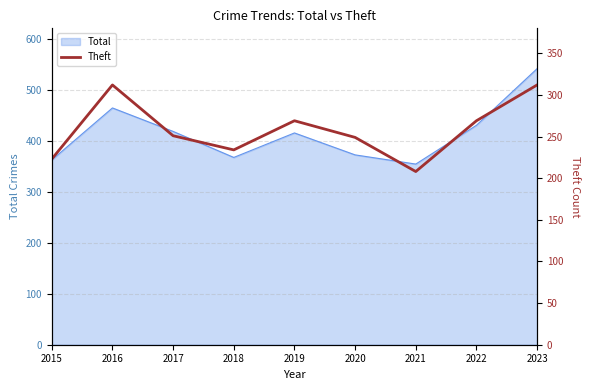

Is it true that Total equals 372 at 2020?

True